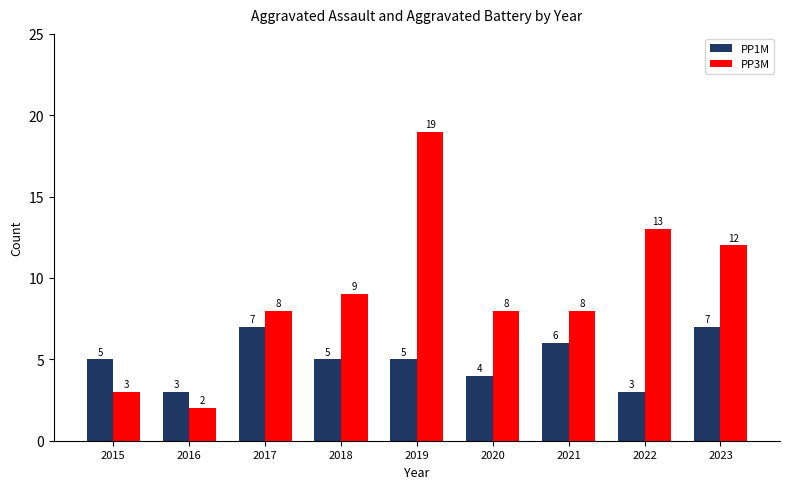

At which category is the sum across all series the highest?

2019